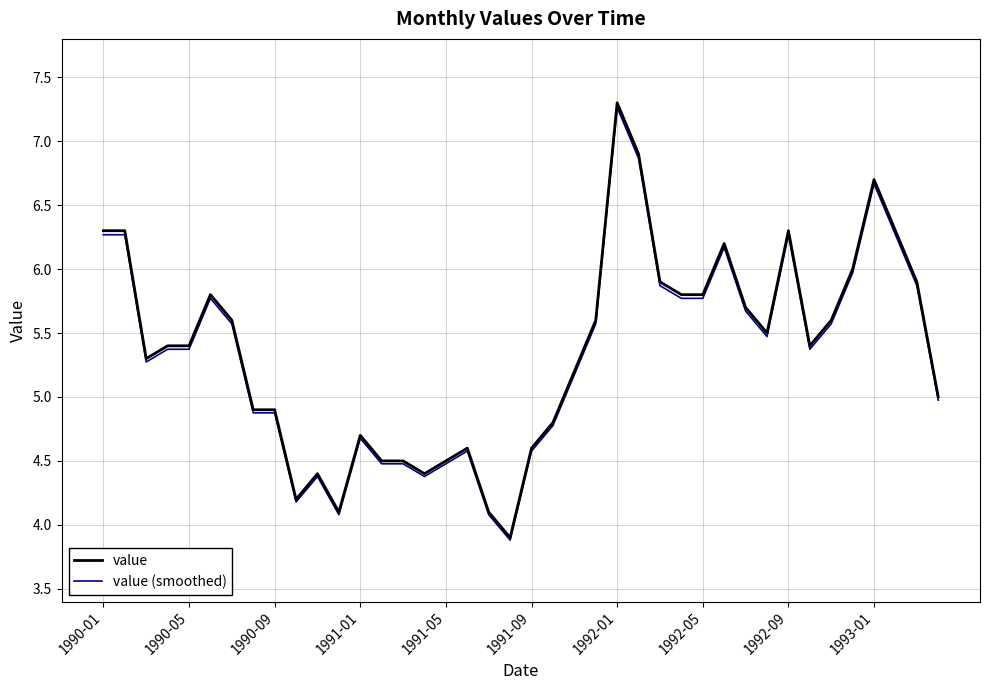

What are all the series names shown in the legend?

value, value (smoothed)